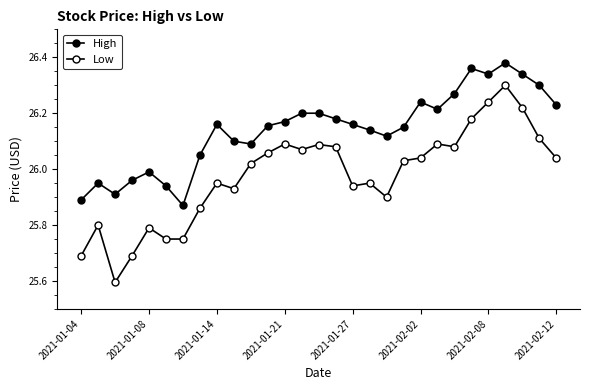

How many data points does each series have?

29